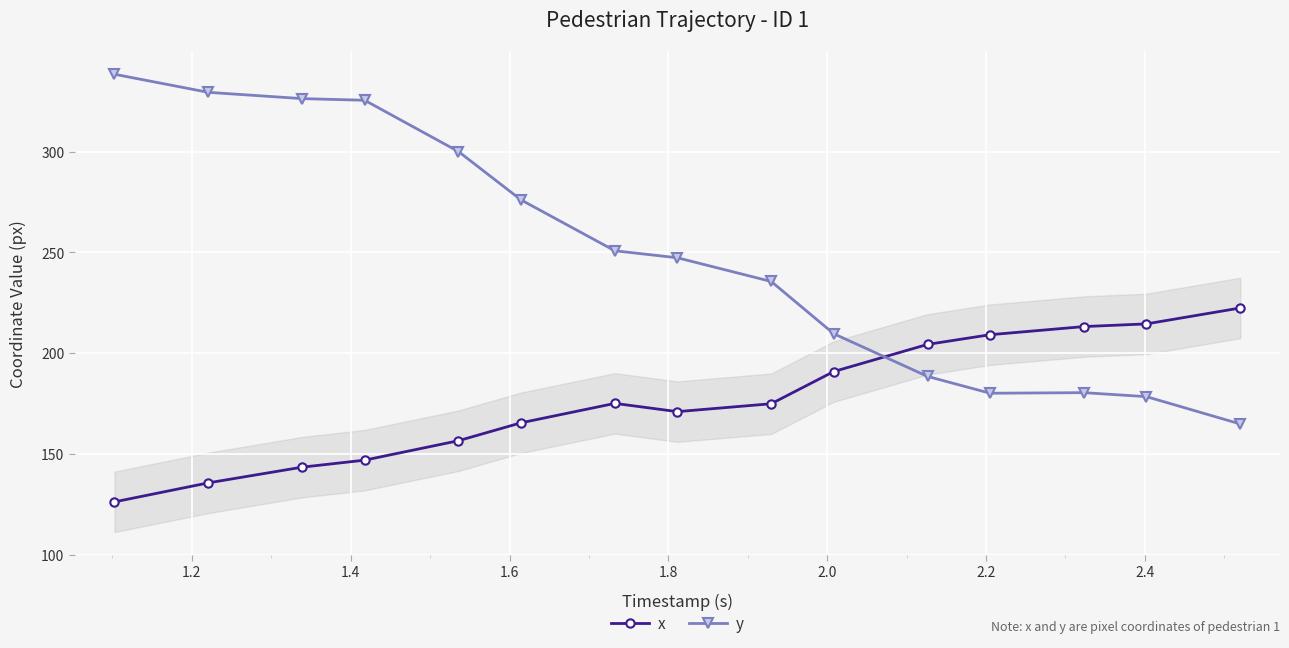

What is the sum of all x values?

2650.2